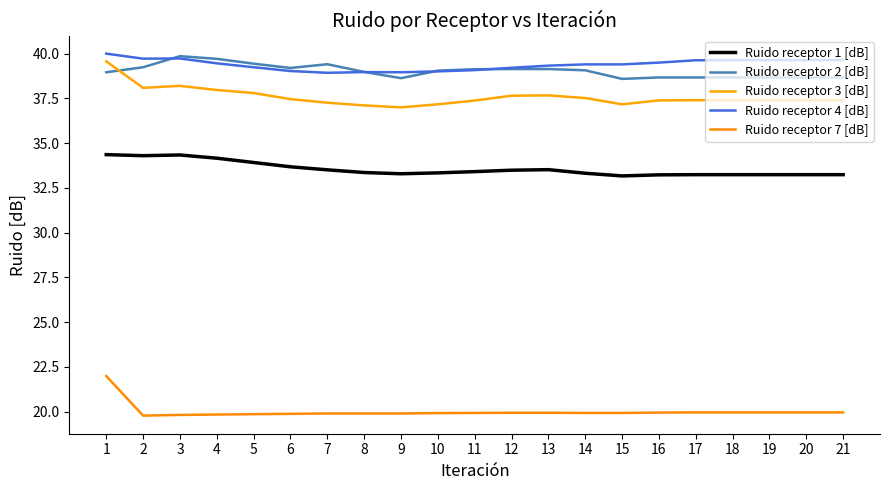

Is it true that Ruido receptor 2 [dB] equals 67.9 at 11?

False